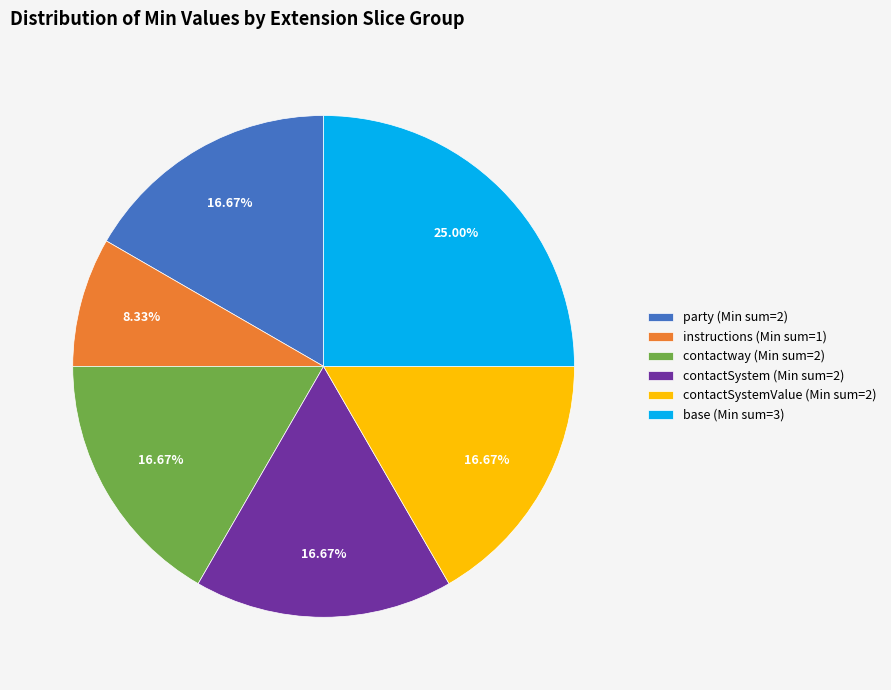

Is the sum of contactSystem (Min sum=2) and party (Min sum=2) greater than half?

No